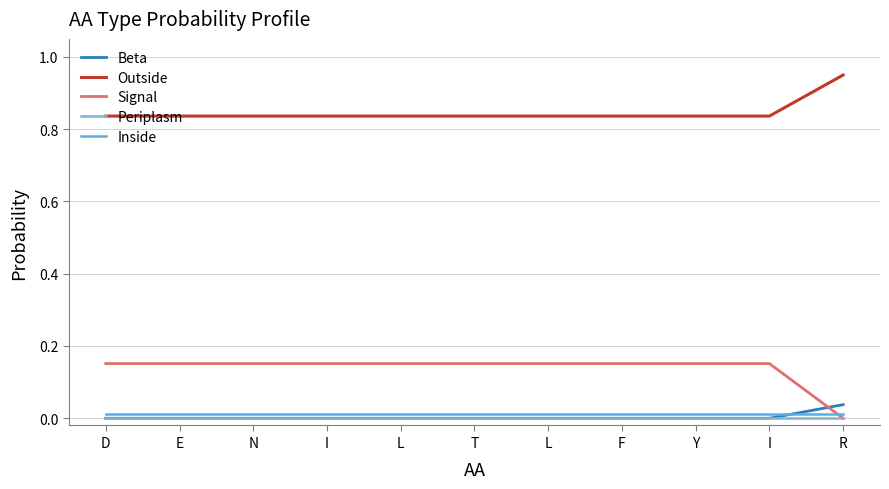

Read the Signal value at Y.

0.2